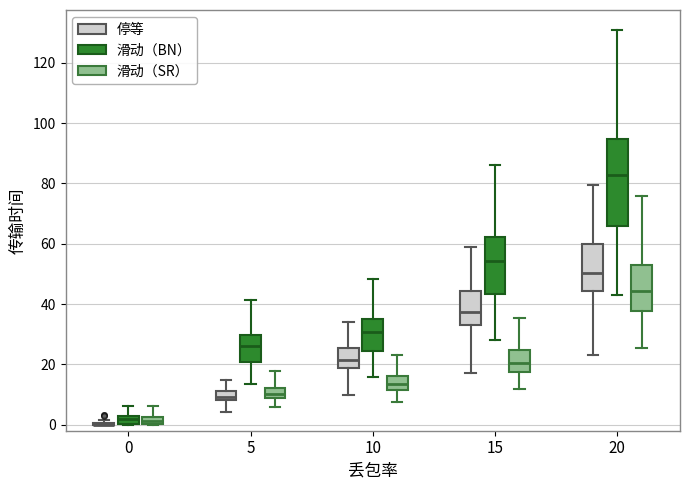

Comparing the boxes themselves (not the whiskers), which one is the tallest?

20 (滑动（BN）)